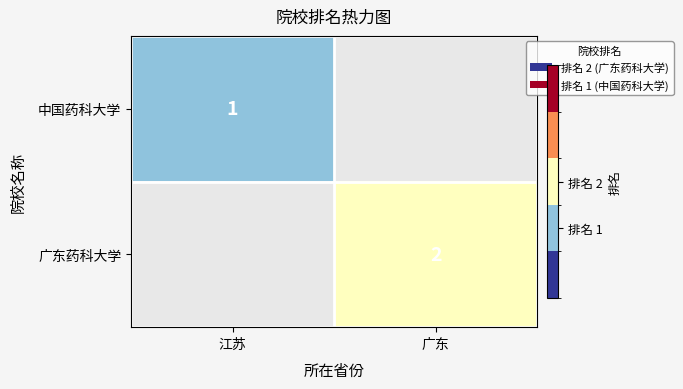

True or false: 广东药科大学 has a value of 2 at 广东.

True